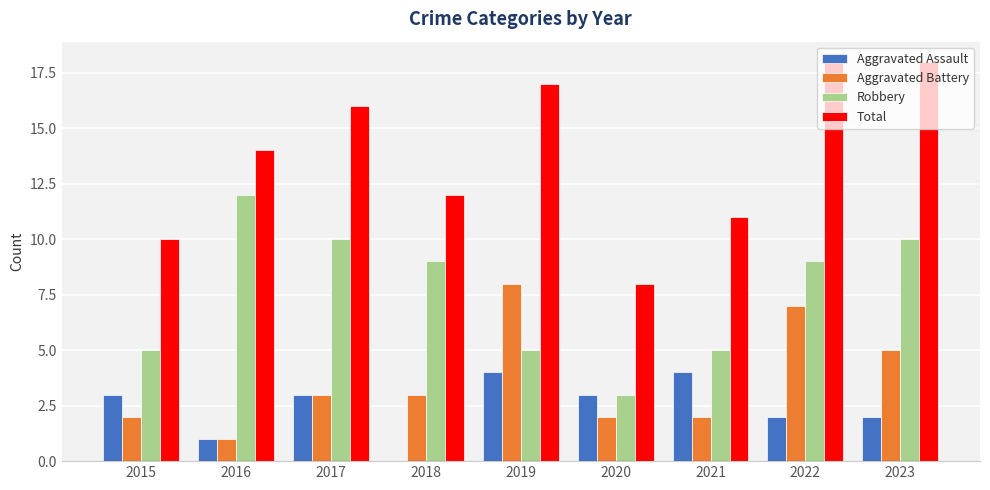

What is the maximum value for Total?

18